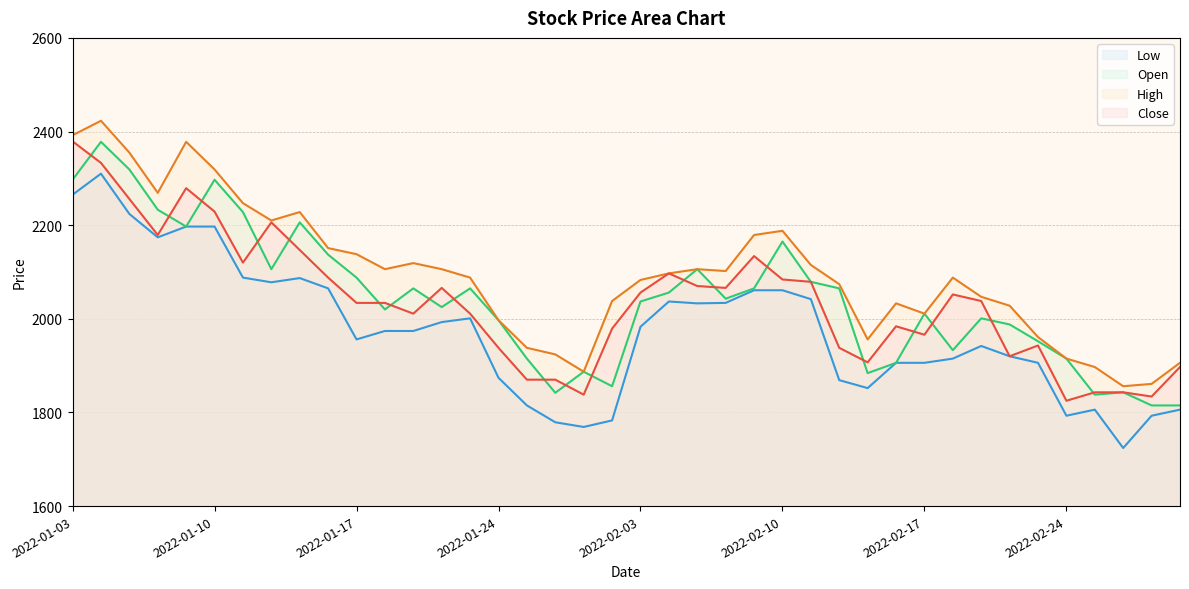

Reading right to left, transcribe all the data shown in this chart.

Close: 2022-03-03=1897	2022-03-02=1834	2022-02-28=1843	2022-02-25=1843	2022-02-24=1825	2022-02-23=1943	2022-02-22=1920	2022-02-21=2038	2022-02-18=2052	2022-02-17=1966	2022-02-16=1984	2022-02-15=1907	2022-02-14=1938	2022-02-11=2079	2022-02-10=2084	2022-02-09=2134	2022-02-08=2066	2022-02-07=2070	2022-02-04=2097	2022-02-03=2056	2022-01-28=1979	2022-01-27=1838	2022-01-26=1870	2022-01-25=1870	2022-01-24=1938	2022-01-21=2011	2022-01-20=2066	2022-01-19=2011	2022-01-18=2034	2022-01-17=2034	2022-01-14=2088	2022-01-13=2147	2022-01-12=2206	2022-01-11=2120	2022-01-10=2229	2022-01-07=2279	2022-01-06=2179	2022-01-05=2256	2022-01-04=2333	2022-01-03=2379
High: 2022-03-03=1906	2022-03-02=1861	2022-02-28=1856	2022-02-25=1897	2022-02-24=1915	2022-02-23=1961	2022-02-22=2028	2022-02-21=2047	2022-02-18=2088	2022-02-17=2011	2022-02-16=2033	2022-02-15=1956	2022-02-14=2074	2022-02-11=2115	2022-02-10=2188	2022-02-09=2179	2022-02-08=2102	2022-02-07=2106	2022-02-04=2097	2022-02-03=2083	2022-01-28=2038	2022-01-27=1887	2022-01-26=1924	2022-01-25=1938	2022-01-24=1997	2022-01-21=2088	2022-01-20=2106	2022-01-19=2119	2022-01-18=2106	2022-01-17=2138	2022-01-14=2151	2022-01-13=2228	2022-01-12=2210	2022-01-11=2247	2022-01-10=2319	2022-01-07=2378	2022-01-06=2269	2022-01-05=2355	2022-01-04=2423	2022-01-03=2392
Low: 2022-03-03=1806	2022-03-02=1793	2022-02-28=1724	2022-02-25=1806	2022-02-24=1793	2022-02-23=1906	2022-02-22=1920	2022-02-21=1942	2022-02-18=1915	2022-02-17=1906	2022-02-16=1906	2022-02-15=1852	2022-02-14=1869	2022-02-11=2042	2022-02-10=2061	2022-02-09=2061	2022-02-08=2034	2022-02-07=2033	2022-02-04=2037	2022-02-03=1983	2022-01-28=1783	2022-01-27=1769	2022-01-26=1779	2022-01-25=1815	2022-01-24=1874	2022-01-21=2001	2022-01-20=1993	2022-01-19=1974	2022-01-18=1974	2022-01-17=1956	2022-01-14=2065	2022-01-13=2087	2022-01-12=2078	2022-01-11=2088	2022-01-10=2197	2022-01-07=2197	2022-01-06=2174	2022-01-05=2224	2022-01-04=2310	2022-01-03=2265
Open: 2022-03-03=1815	2022-03-02=1815	2022-02-28=1843	2022-02-25=1838	2022-02-24=1915	2022-02-23=1952	2022-02-22=1988	2022-02-21=2001	2022-02-18=1933	2022-02-17=2011	2022-02-16=1906	2022-02-15=1884	2022-02-14=2065	2022-02-11=2079	2022-02-10=2165	2022-02-09=2065	2022-02-08=2043	2022-02-07=2106	2022-02-04=2056	2022-02-03=2037	2022-01-28=1856	2022-01-27=1887	2022-01-26=1842	2022-01-25=1915	2022-01-24=1997	2022-01-21=2065	2022-01-20=2025	2022-01-19=2065	2022-01-18=2020	2022-01-17=2088	2022-01-14=2137	2022-01-13=2206	2022-01-12=2106	2022-01-11=2228	2022-01-10=2297	2022-01-07=2197	2022-01-06=2233	2022-01-05=2319	2022-01-04=2378	2022-01-03=2297